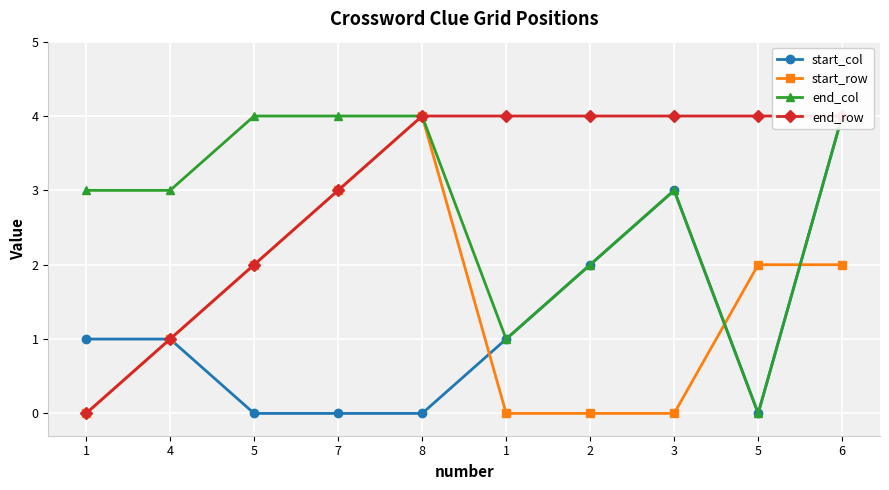

Reading left to right, list all the values displayed in this chart.

start_col: 1=1	4=1	5=0	7=0	8=0	1=1	2=2	3=3	5=0	6=4
start_row: 1=0	4=1	5=2	7=3	8=4	1=0	2=0	3=0	5=2	6=2
end_col: 1=3	4=3	5=4	7=4	8=4	1=1	2=2	3=3	5=0	6=4
end_row: 1=0	4=1	5=2	7=3	8=4	1=4	2=4	3=4	5=4	6=4